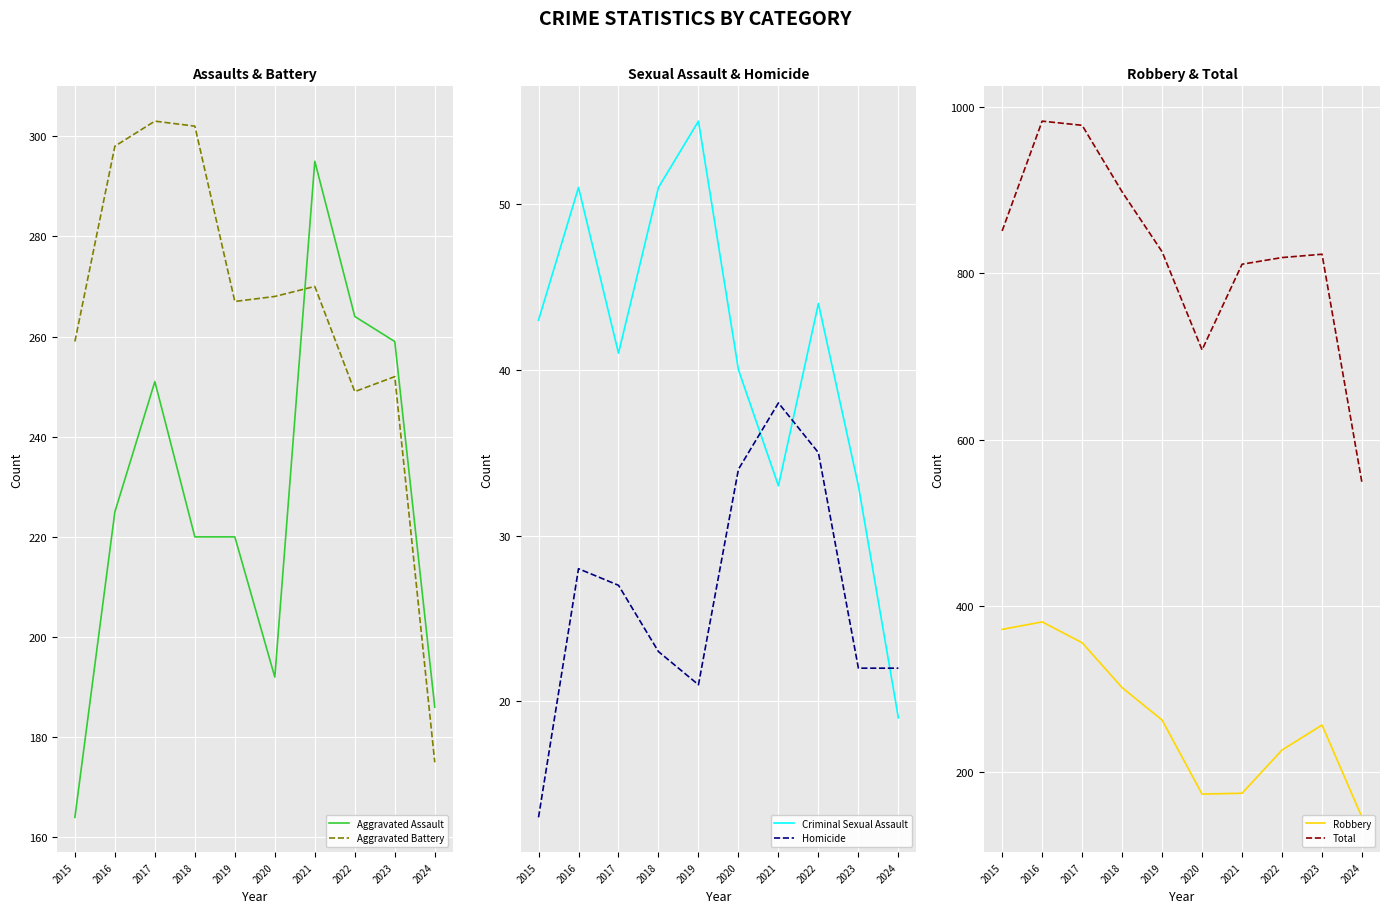

Between 2015 and 2022, which is larger?

2022